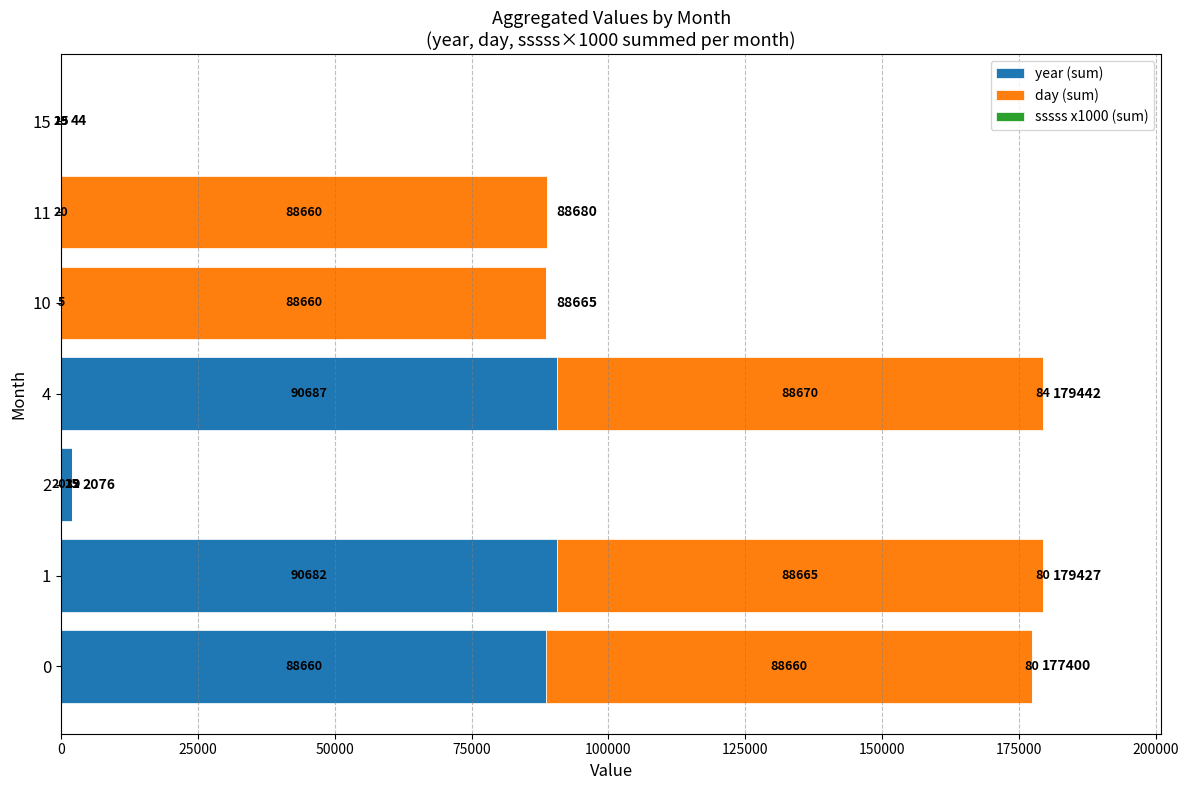

At which category is the sum across all series the highest?

4